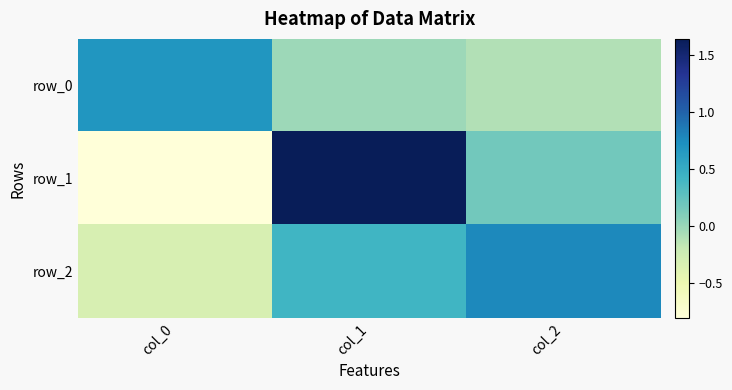

Reading left to right, list all the values displayed in this chart.

row_0: col_0=0.7	col_1=-0.0	col_2=-0.1
row_1: col_0=-0.8	col_1=1.6	col_2=0.2
row_2: col_0=-0.3	col_1=0.4	col_2=0.8